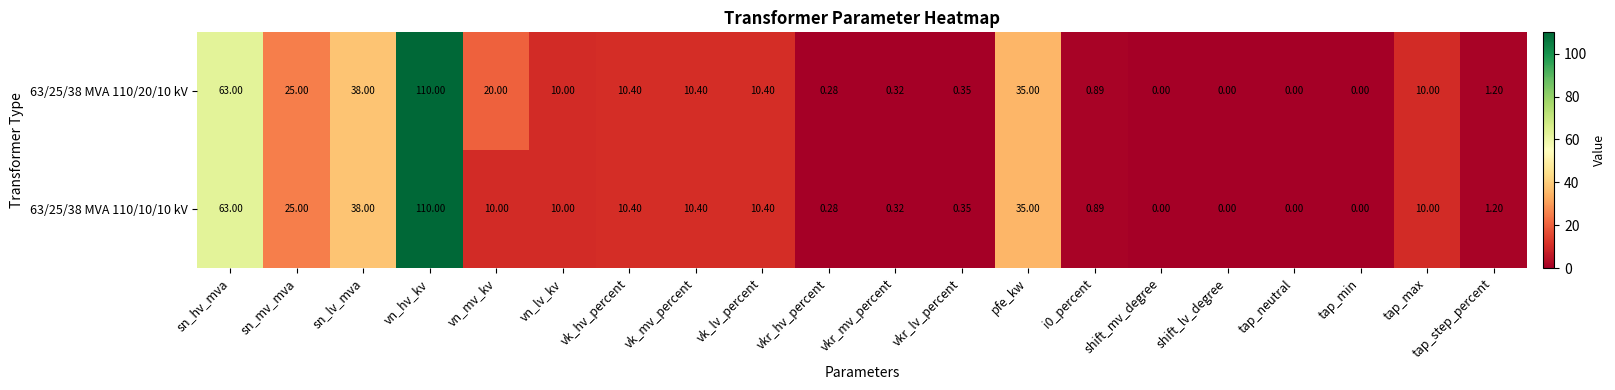

How many data points in 63/25/38 MVA 110/10/10 kV are less than 10?

9